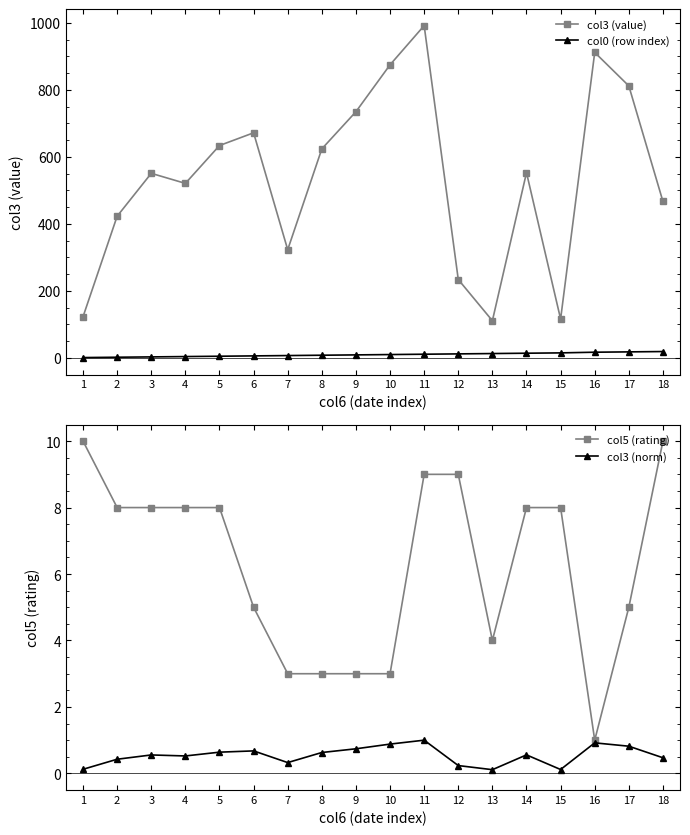

Reading right to left, list all the values displayed in this chart.

col3 (value): 18=467.0	17=812.0	16=912.0	15=116.0	14=553.0	13=111.0	12=234.0	11=992.0	10=875.0	9=735.0	8=624.0	7=323.0	6=672.0	5=634.0	4=521.0	3=551.0	2=423.0	1=123.0
col0 (row index): 18=19.0	17=18.0	16=17.0	15=15.0	14=14.0	13=13.0	12=12.0	11=11.0	10=10.0	9=9.0	8=8.0	7=7.0	6=6.0	5=5.0	4=4.0	3=3.0	2=2.0	1=1.0
col5 (rating): 18=10.0	17=5.0	16=1.0	15=8.0	14=8.0	13=4.0	12=9.0	11=9.0	10=3.0	9=3.0	8=3.0	7=3.0	6=5.0	5=8.0	4=8.0	3=8.0	2=8.0	1=10.0
col3 (norm): 18=0.5	17=0.8	16=0.9	15=0.1	14=0.6	13=0.1	12=0.2	11=1.0	10=0.9	9=0.7	8=0.6	7=0.3	6=0.7	5=0.6	4=0.5	3=0.6	2=0.4	1=0.1